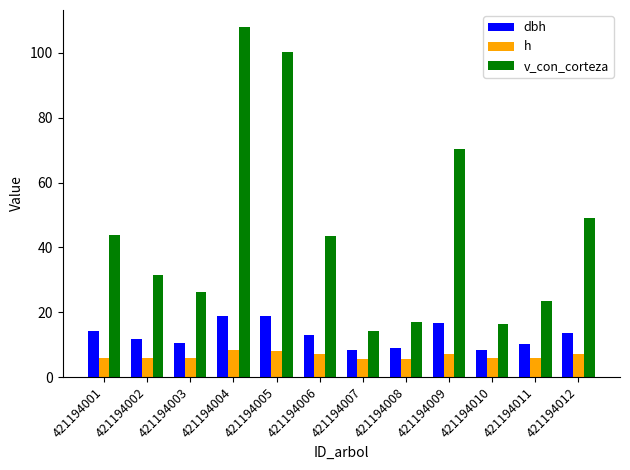

Which series has the largest range (max minus min)?

v_con_corteza